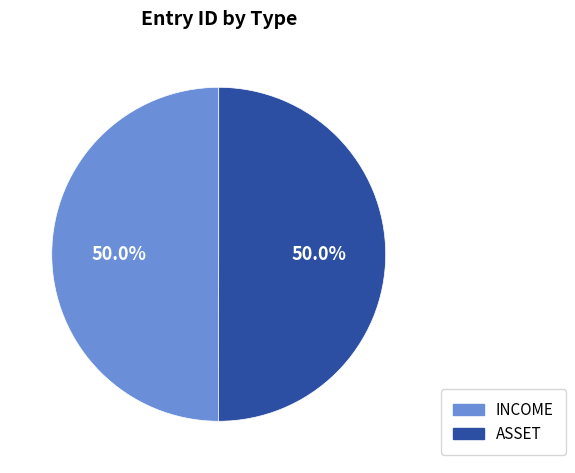

To the nearest percent, what portion does ASSET represent?

50%